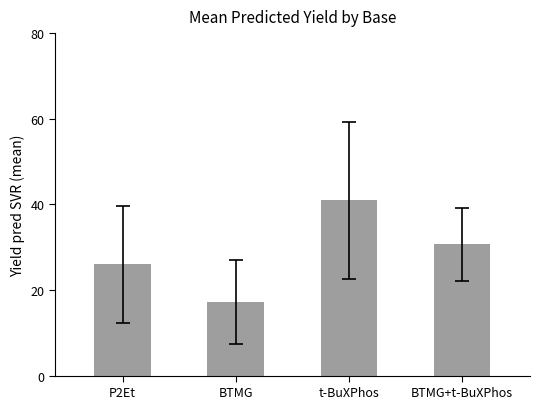

What is the difference between the maximum and second lowest values?

14.9